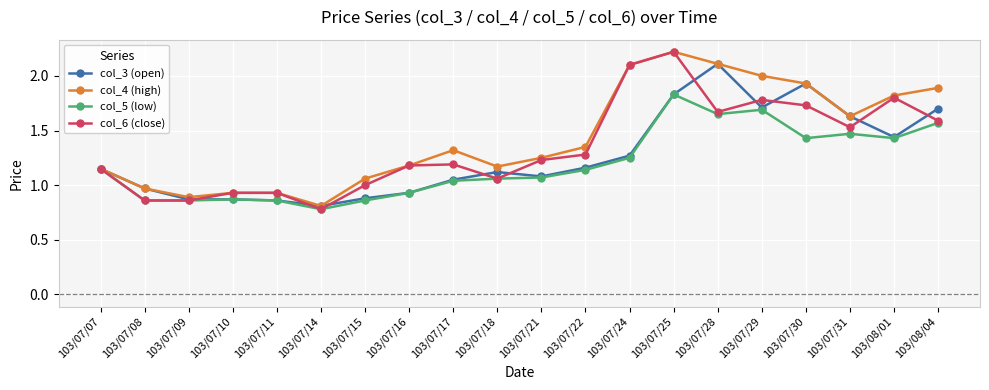

True or false: col_3 (open) has more than 1 interior local peaks.

True